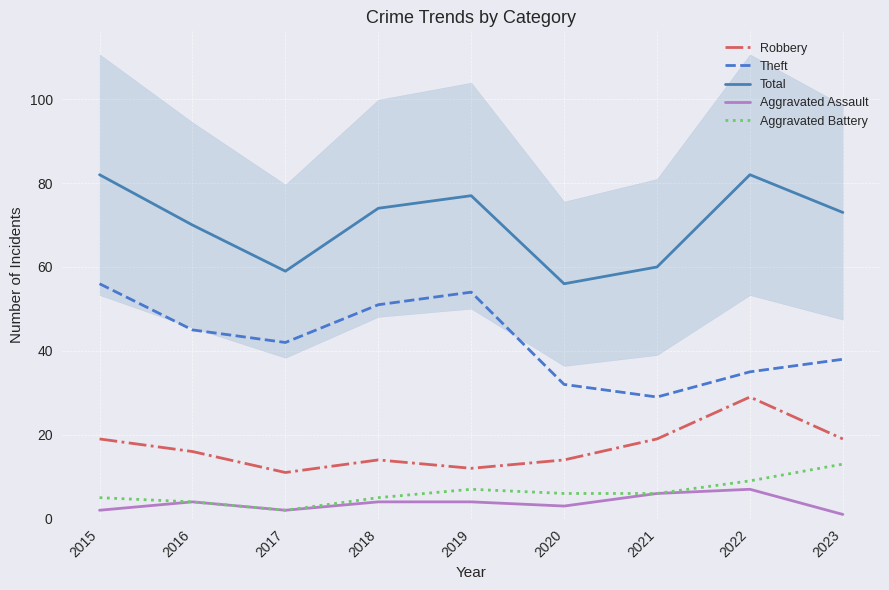

Reading right to left, transcribe all the data shown in this chart.

Robbery: 19	29	19	14	12	14	11	16	19
Theft: 38	35	29	32	54	51	42	45	56
Total: 73	82	60	56	77	74	59	70	82
Aggravated Assault: 1	7	6	3	4	4	2	4	2
Aggravated Battery: 13	9	6	6	7	5	2	4	5